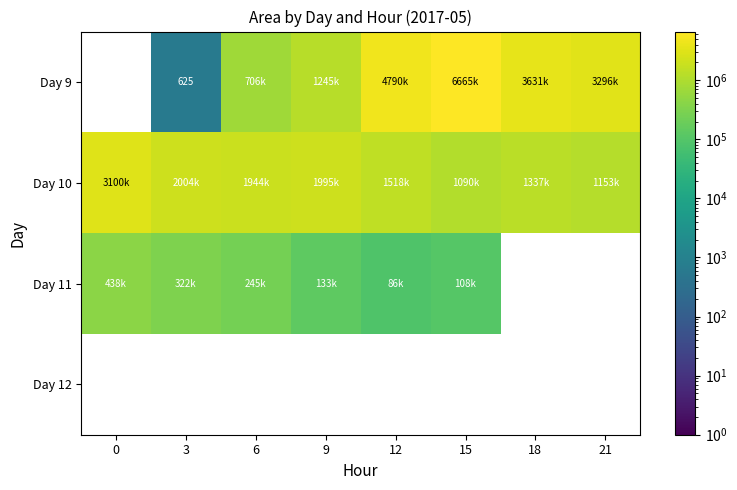

Where is Day 11 nearest to the value 262500?

6